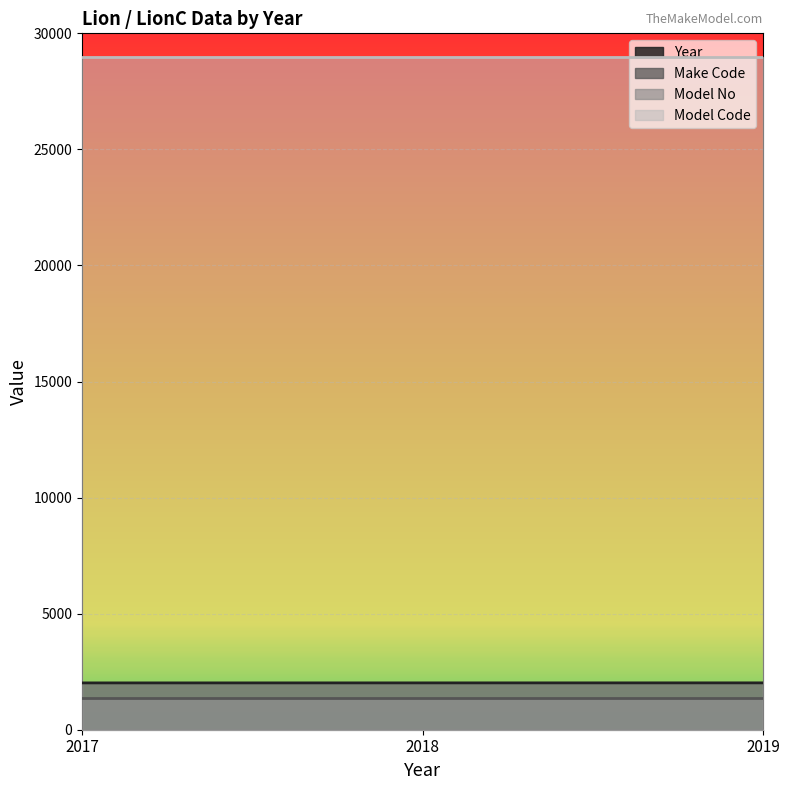

What is the maximum value shown in the chart?

29000